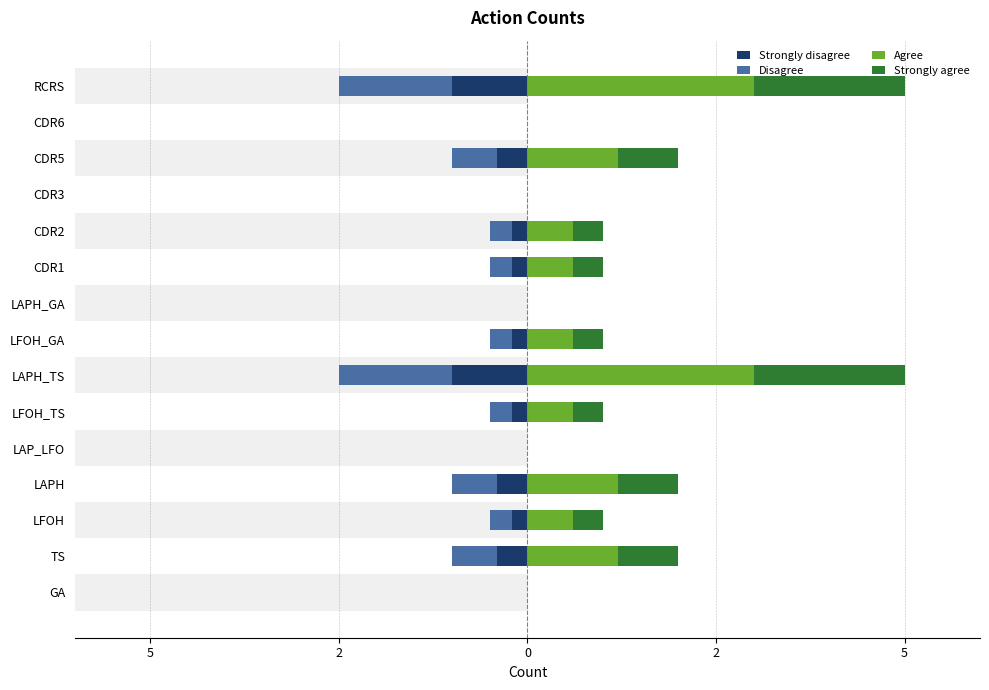

Between LAPH and RCRS, which series saw the biggest shift?

Agree